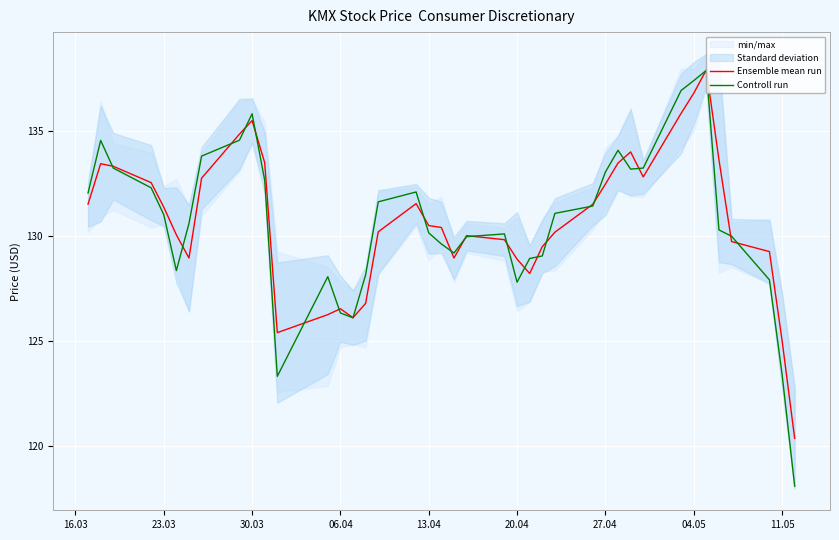

What value does the Ensemble mean run series have at 20.04?

128.9